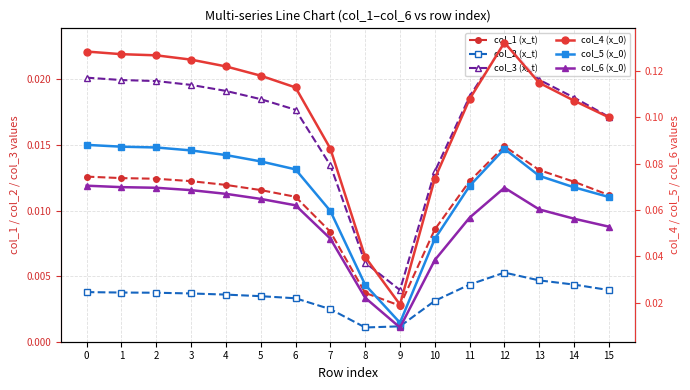

Which series changed the most between 10 and 14?

col_4 (x_0)